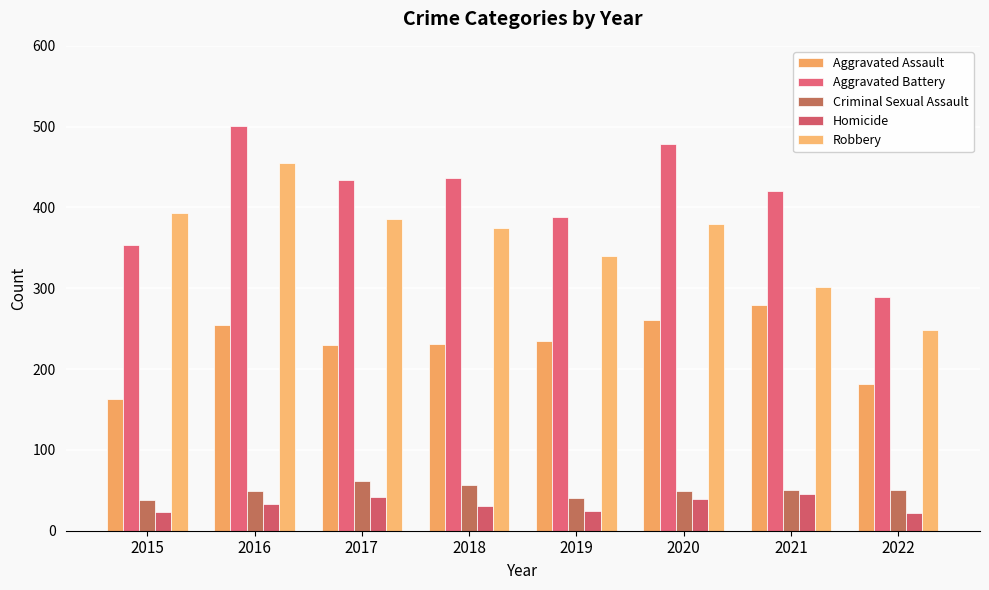

The Aggravated Assault series shows 231 at 2018. True or false?

True